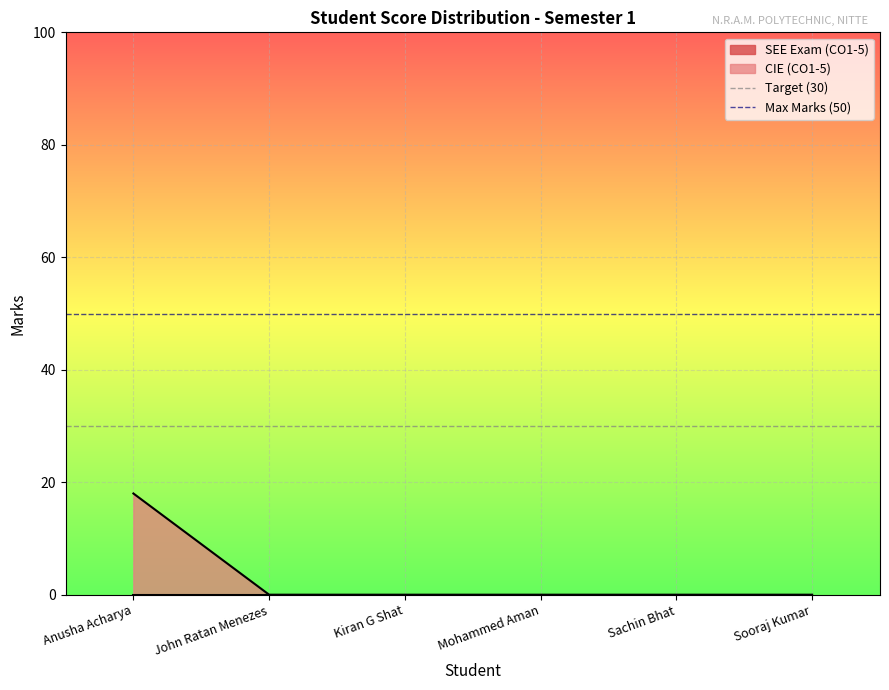

Is the value of Max Marks (50) at Anusha Acharya greater than the value of Target (30) at John Ratan Menezes?

Yes